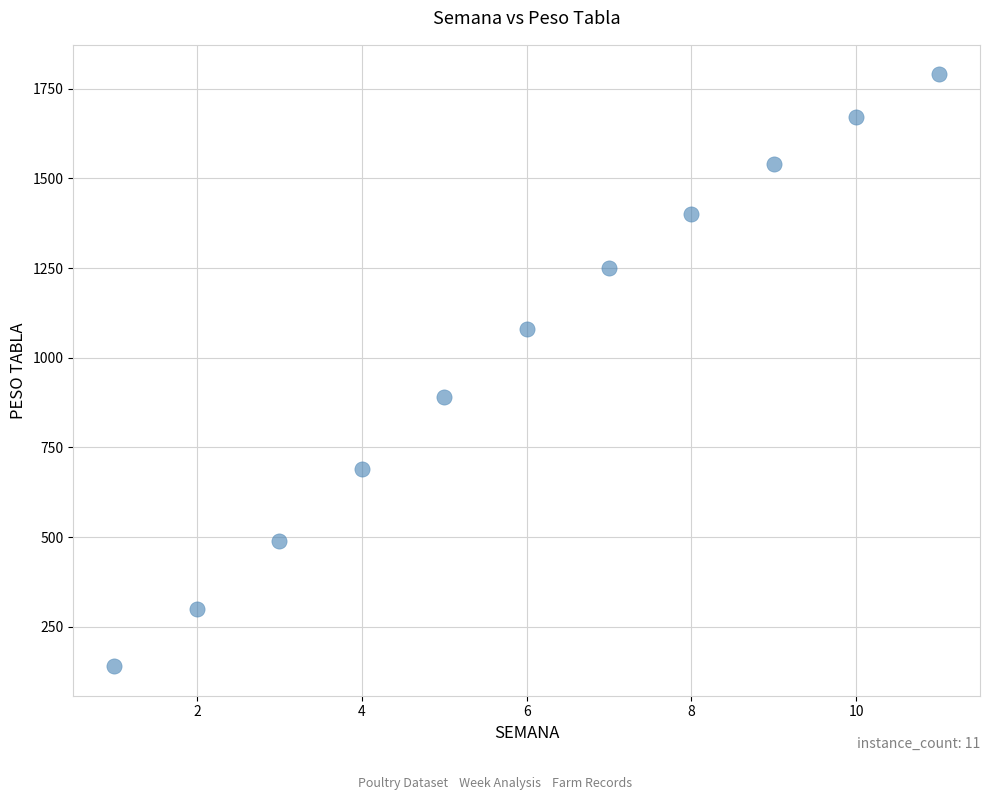

What is the range of Y values (max minus min)?

1650